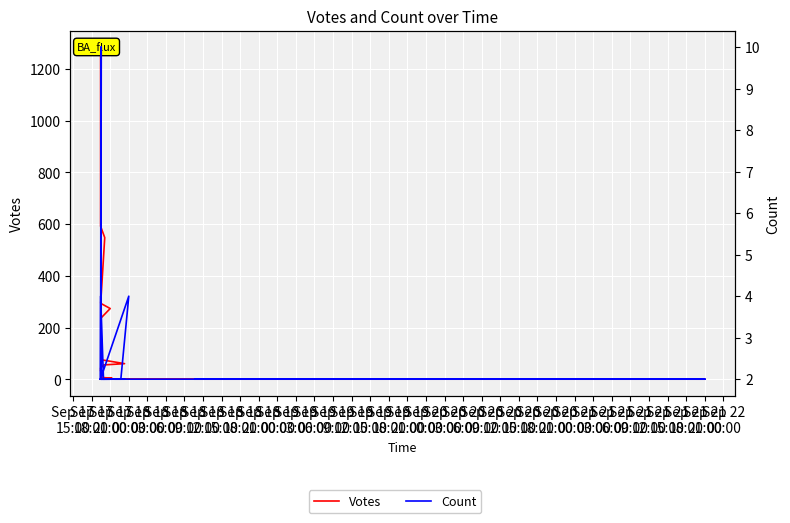

Is this an area chart (filled region under the line)?

No